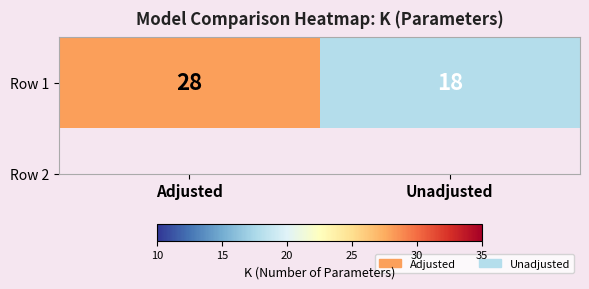

What is the ratio of the value at Unadjusted to the value at Adjusted?

0.6